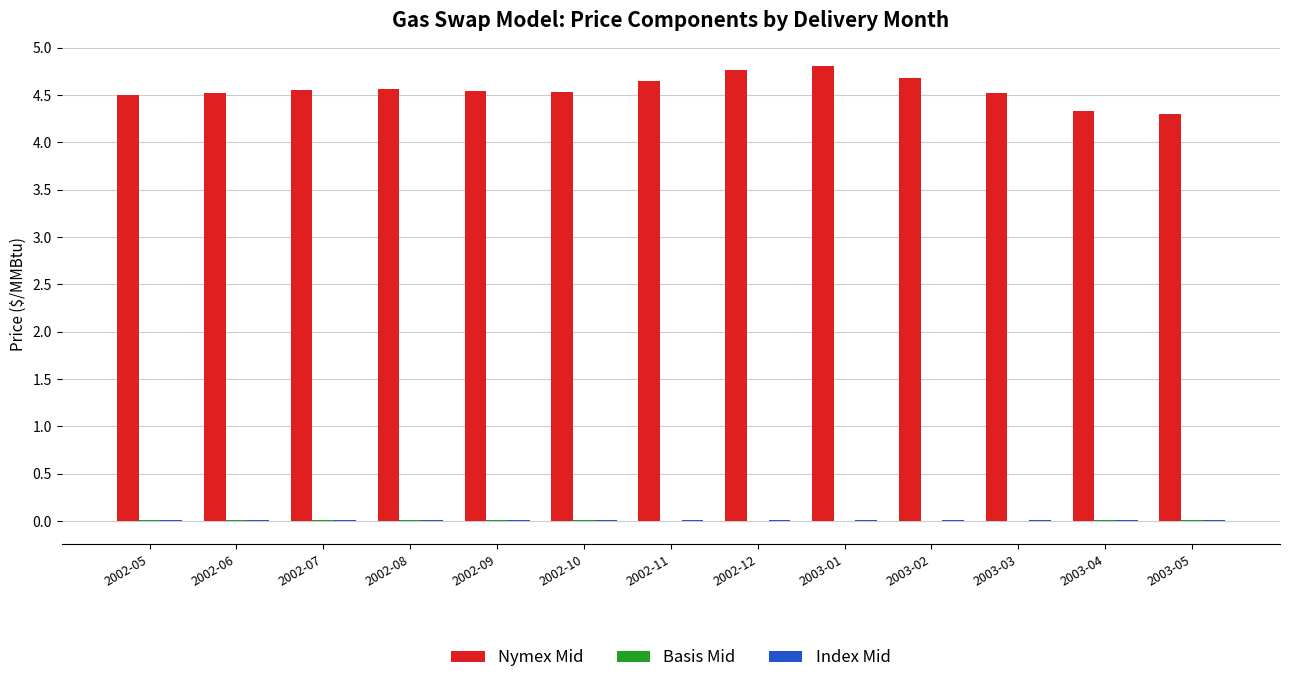

What is the total value across all series at 2002-11?

4.7